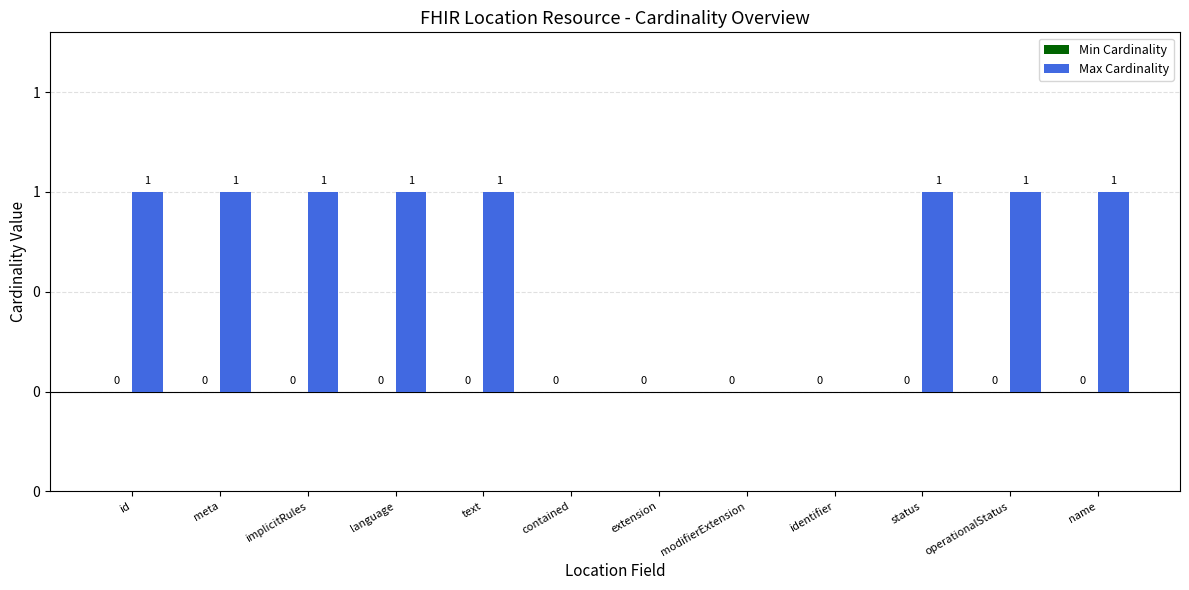

What position from the right is modifierExtension?

5